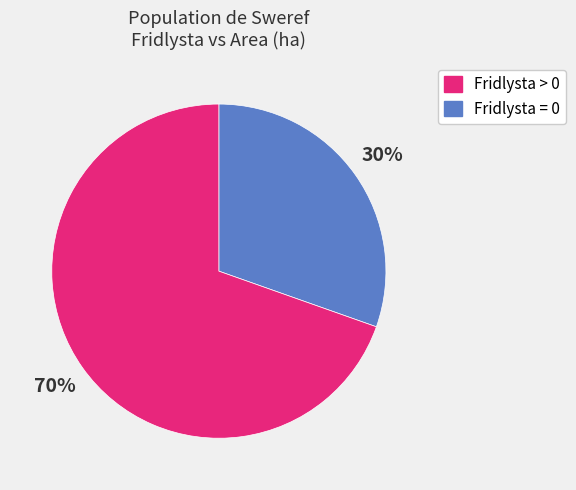

To the nearest percent, what is the average slice percentage?

50%